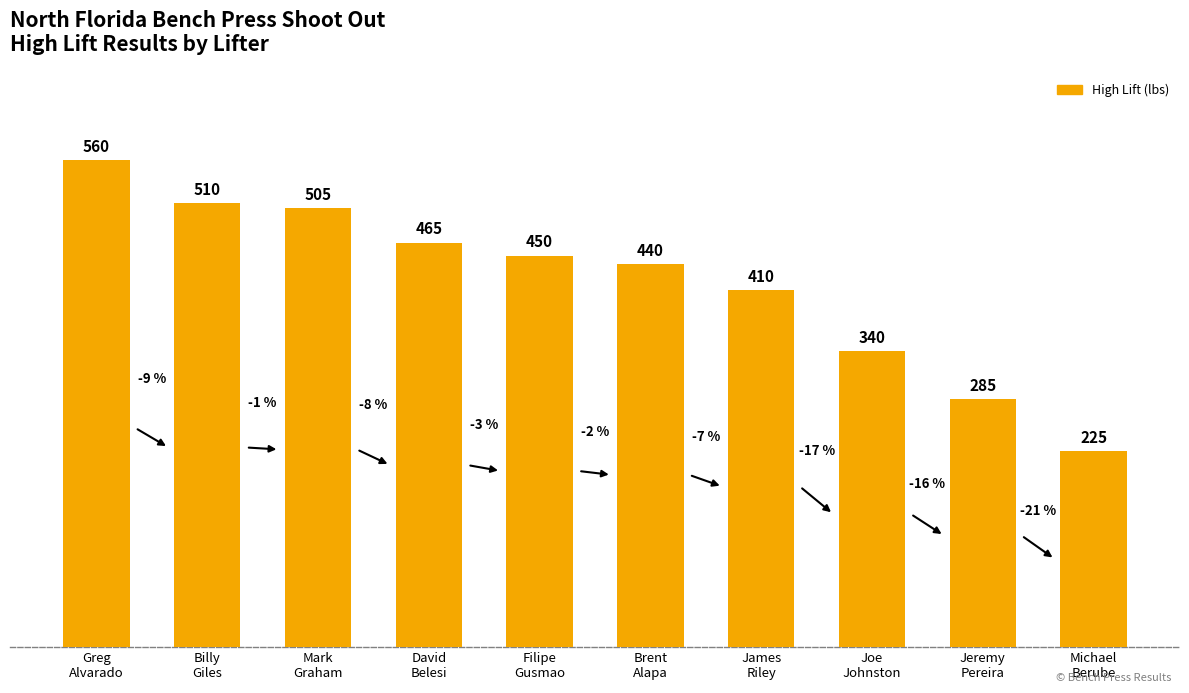

Reading right to left, extract all data points from this chart.

225	285	340	410	440	450	465	505	510	560